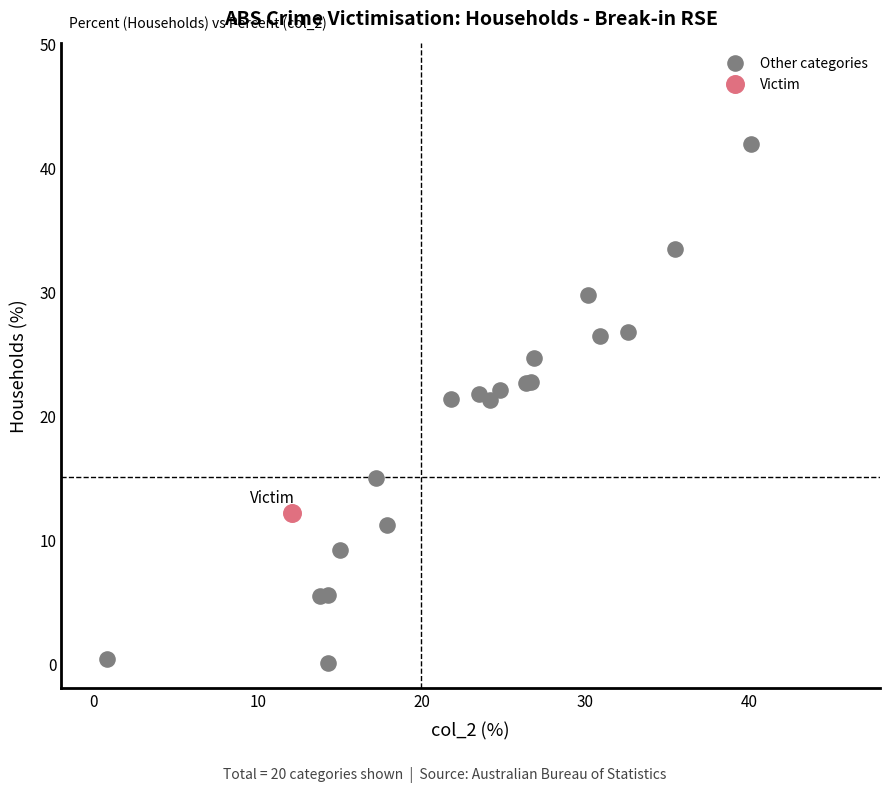

What are all the series names shown in the legend?

Other categories, Victim